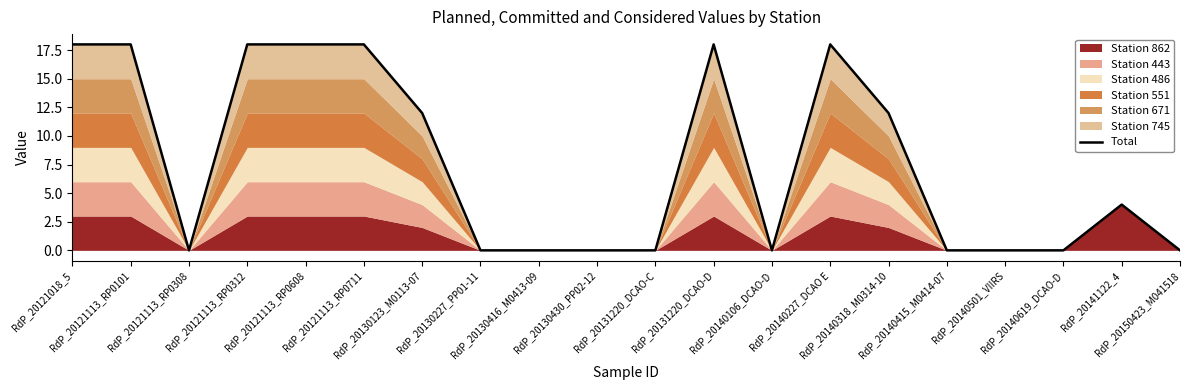

Where does the data first go above 4?

RdP_20121018_5